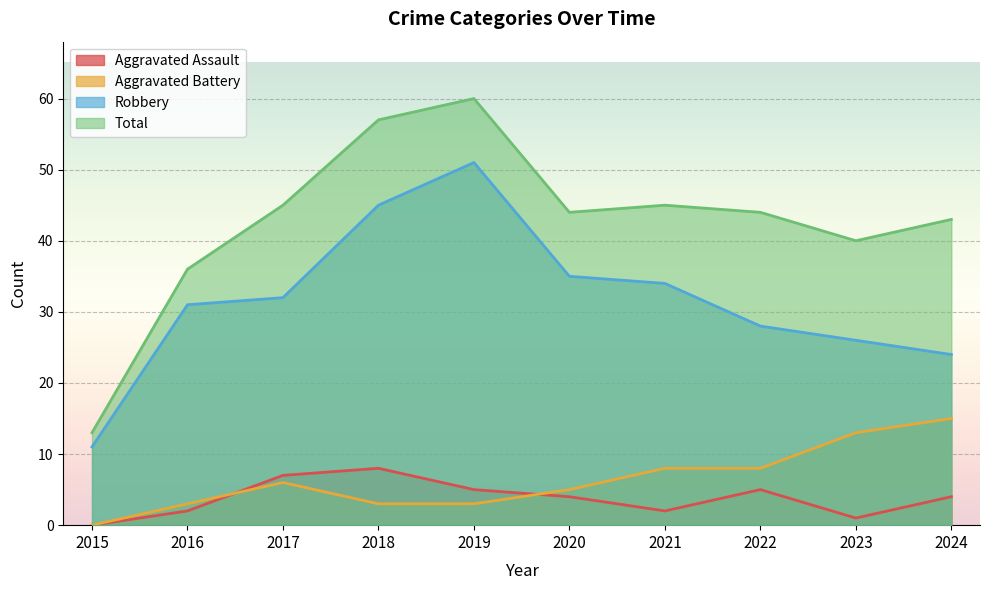

How many values in the Total series are below 44?

4